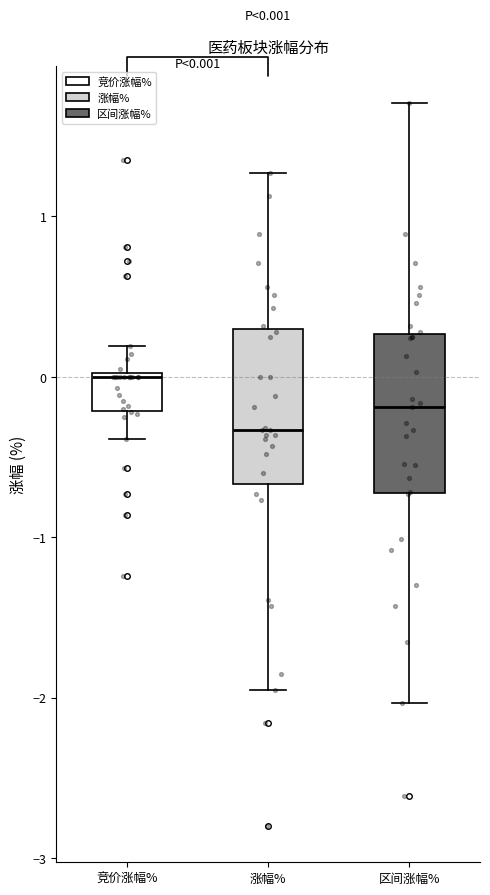

Which box has the highest median line?

竞价涨幅%